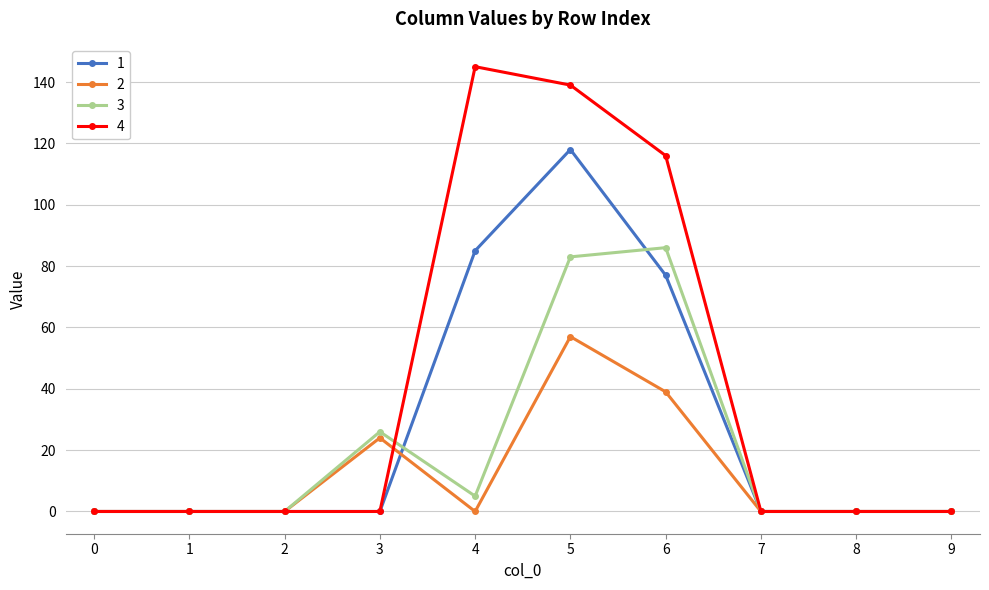

True or false: 3 has a value of -37 at 0.

False